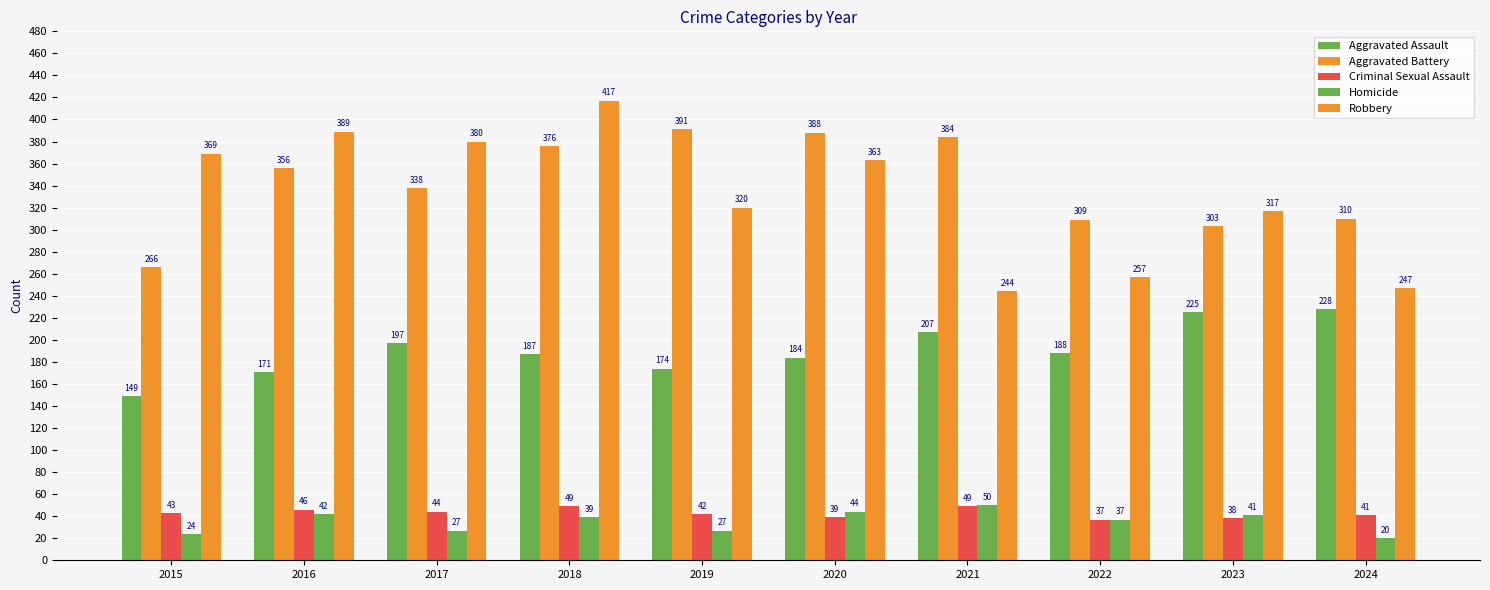

At how many categories does at least one series exceed 188?

10